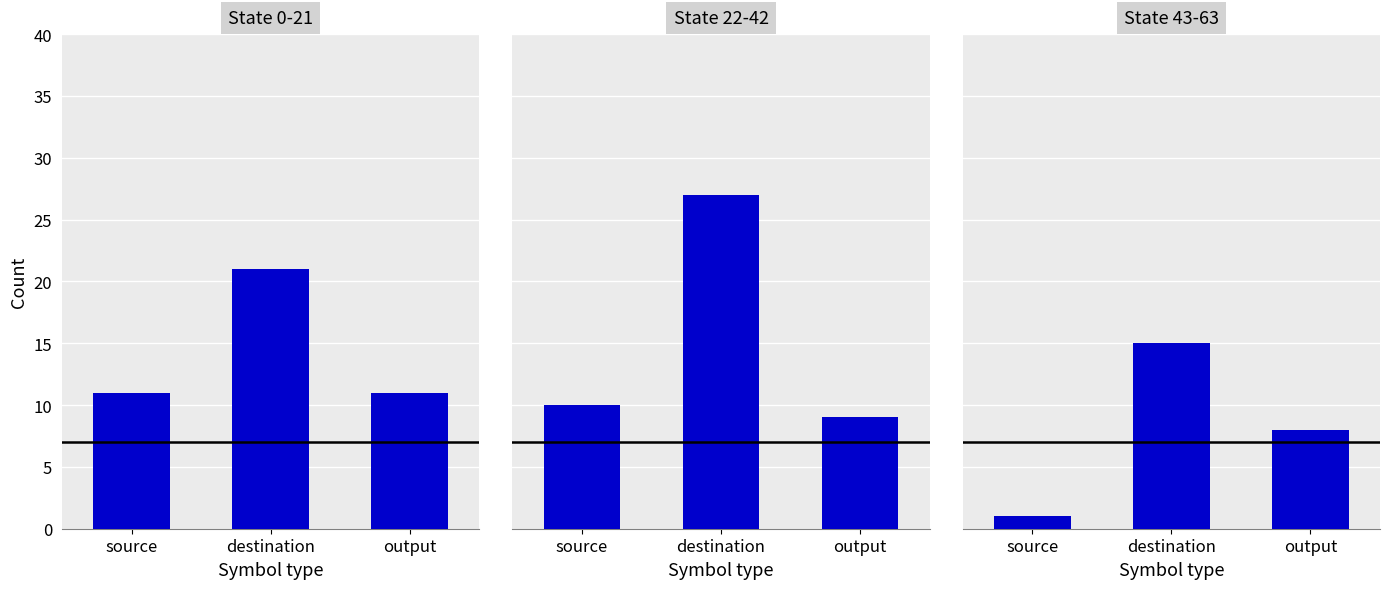

What is the label of the 1st bar from the left?

source